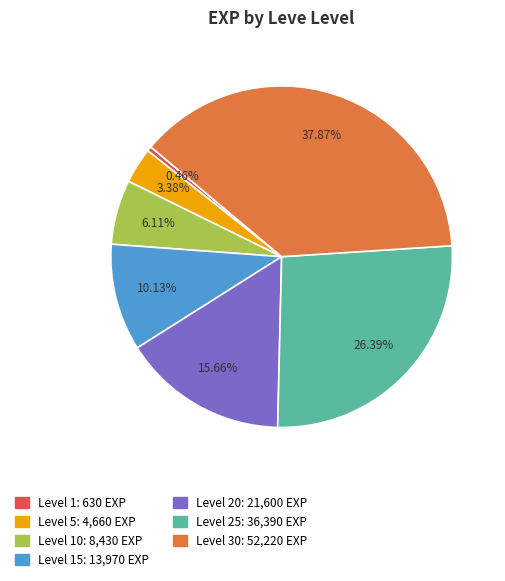

Is there any slice that represents more than half of the pie?

No